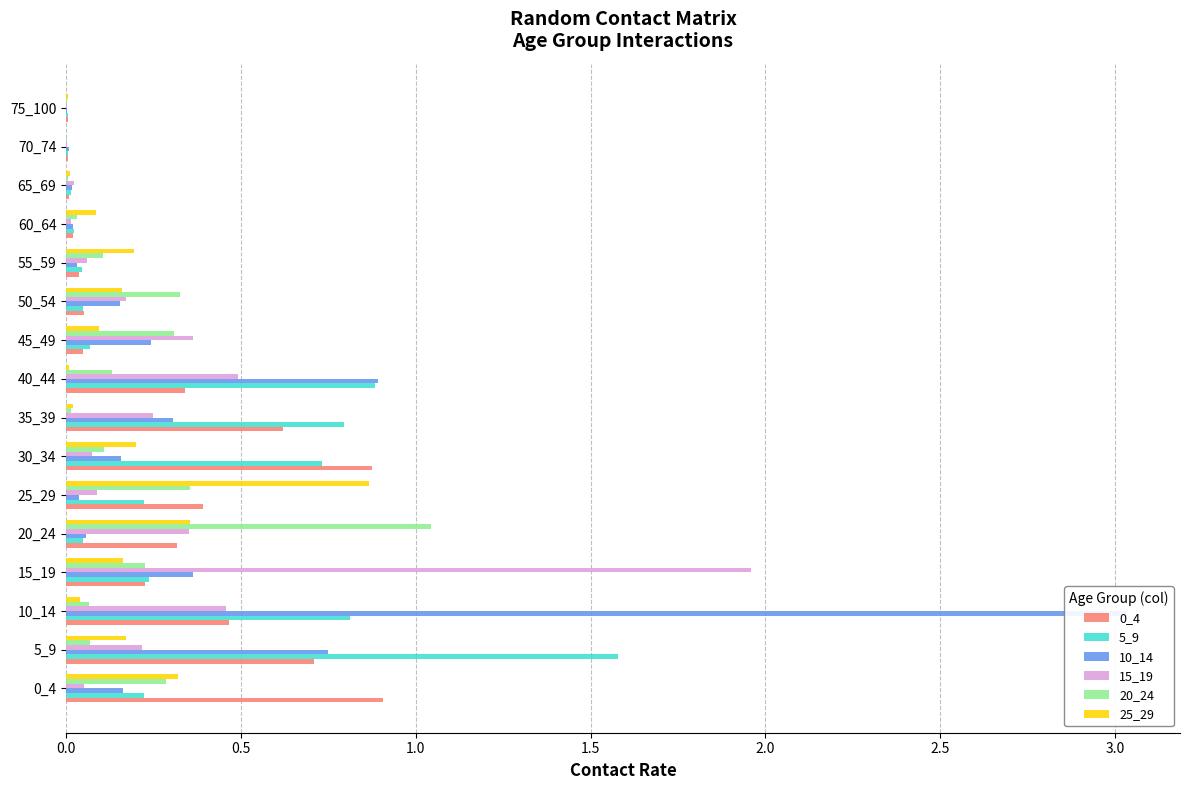

Is it true that 25_29 equals 0.2 at 5_9?

True